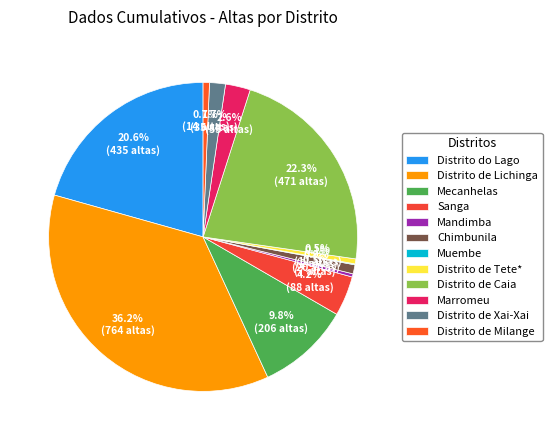

What is the ratio of the value at Distrito de Xai-Xai to the value at Mandimba?

5.0